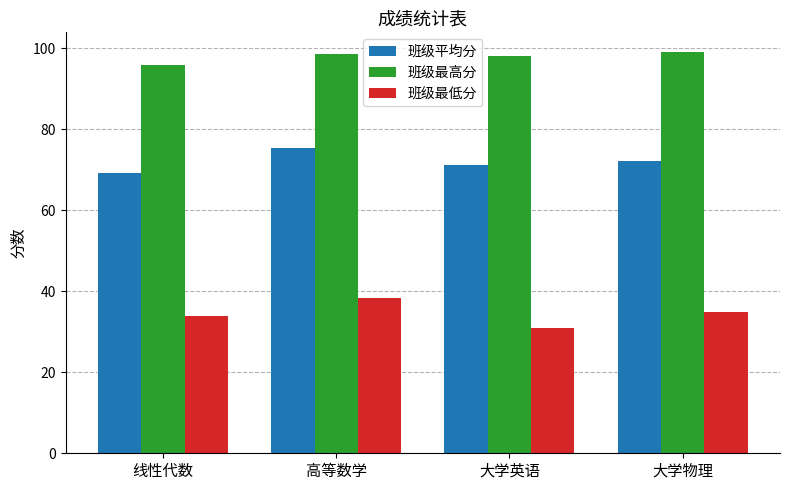

At which category is the sum across all series the highest?

高等数学